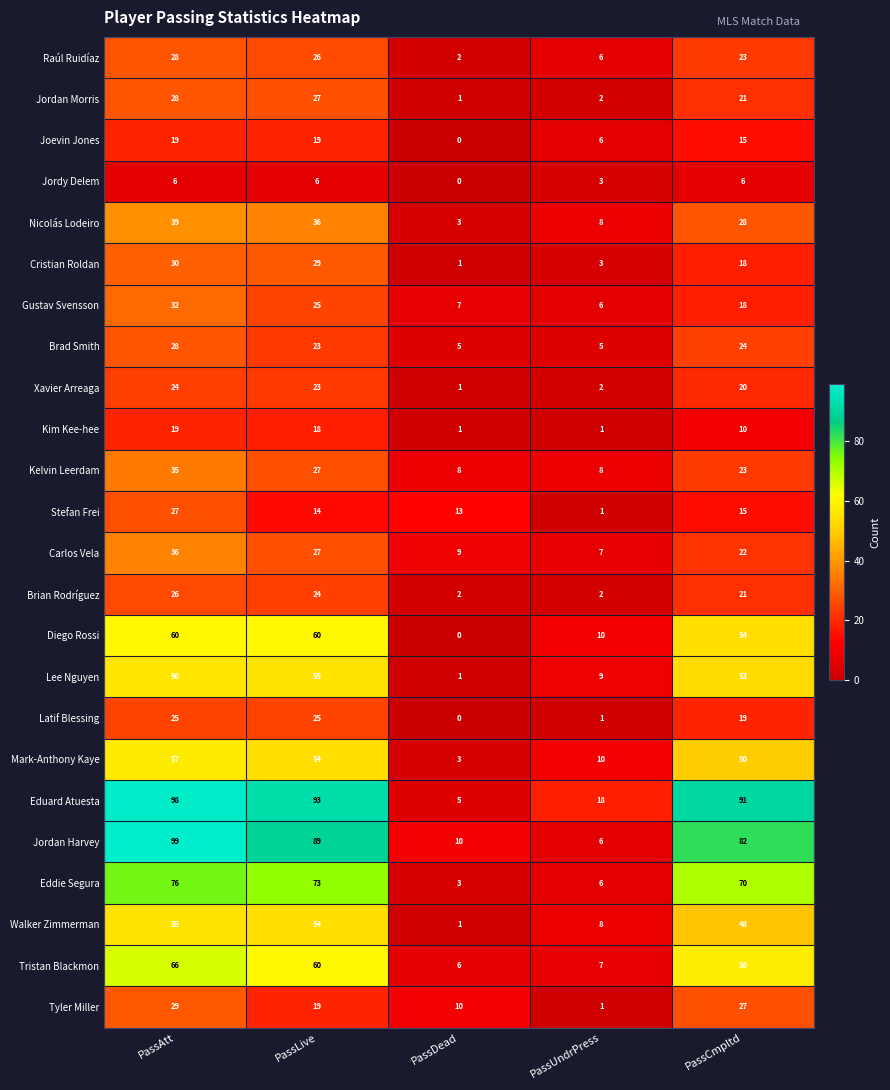

What is the approximate value of Raúl Ruidíaz at PassUndrPress, to the nearest 5?

5